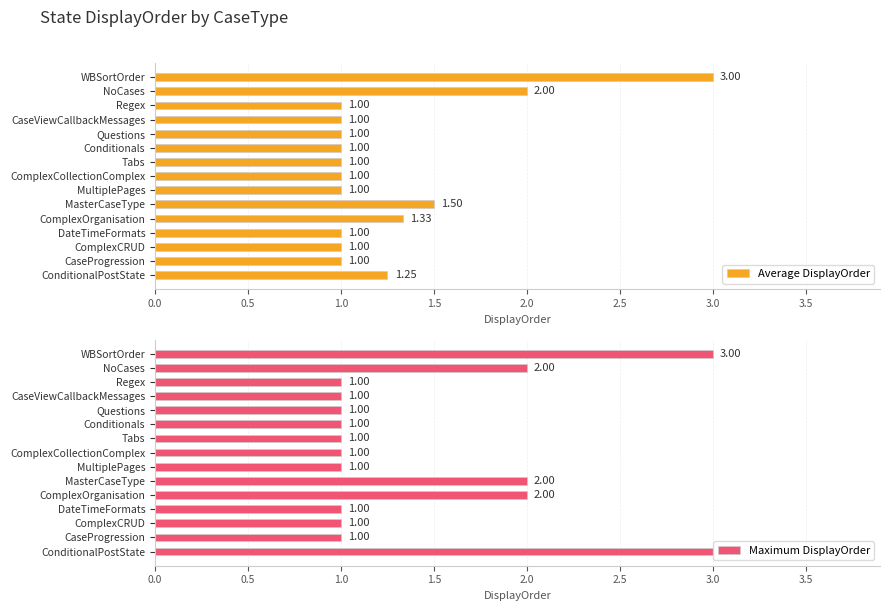

Does the chart contain stacked bars?

No